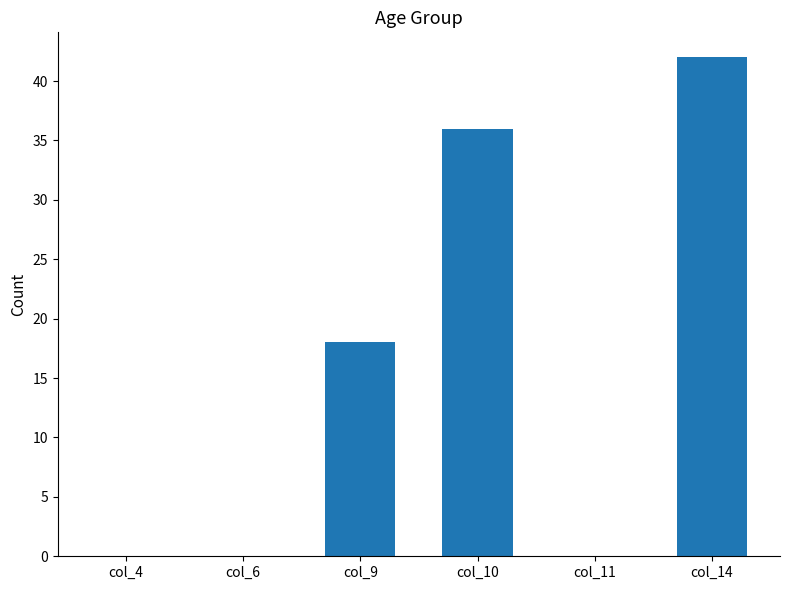

At which category does the chart reach its peak across all series?

col_14